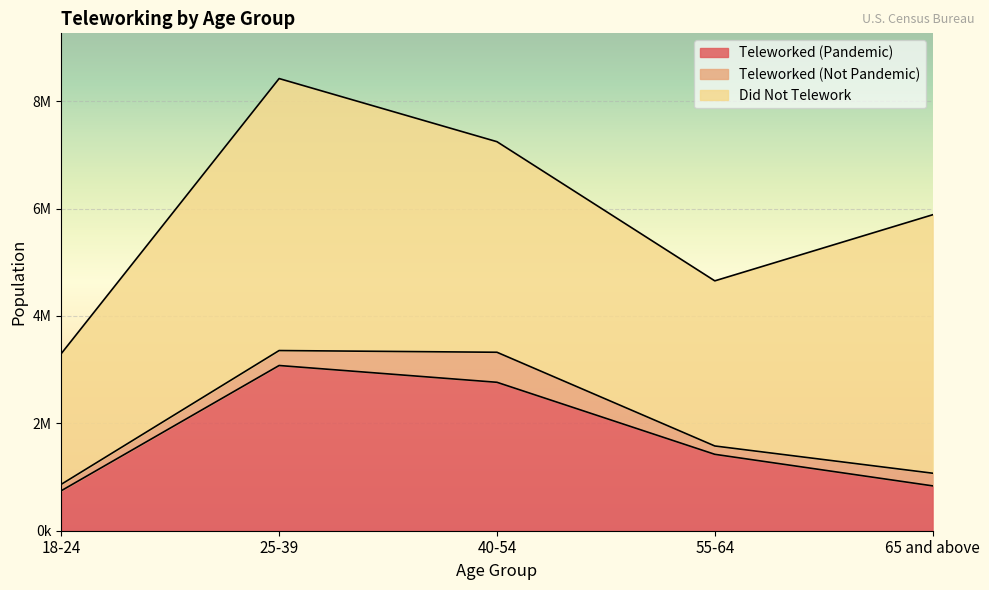

What is the total value across all series at 65 and above?

5885242